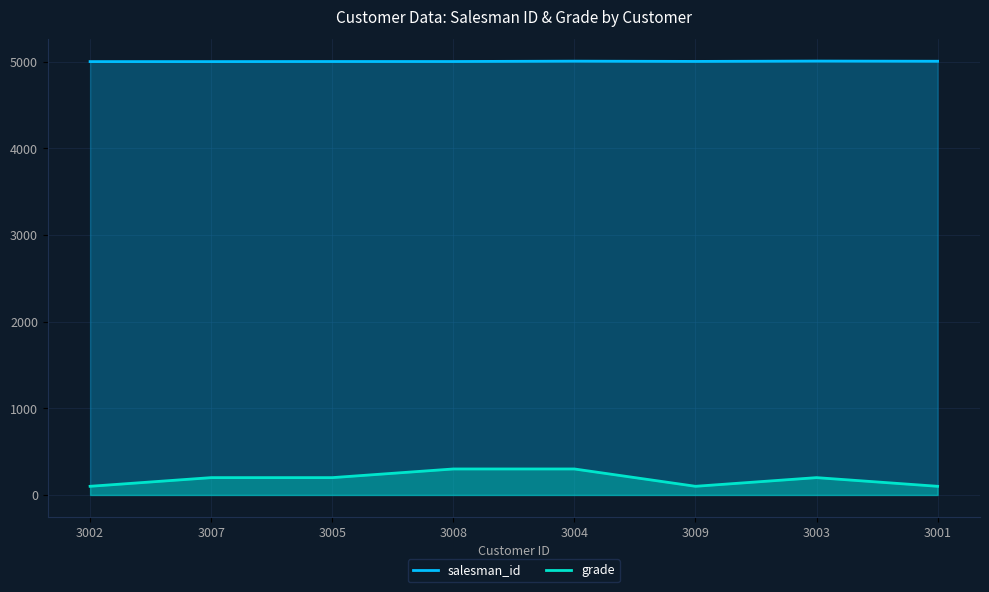

What are all the series names shown in the legend?

salesman_id, grade